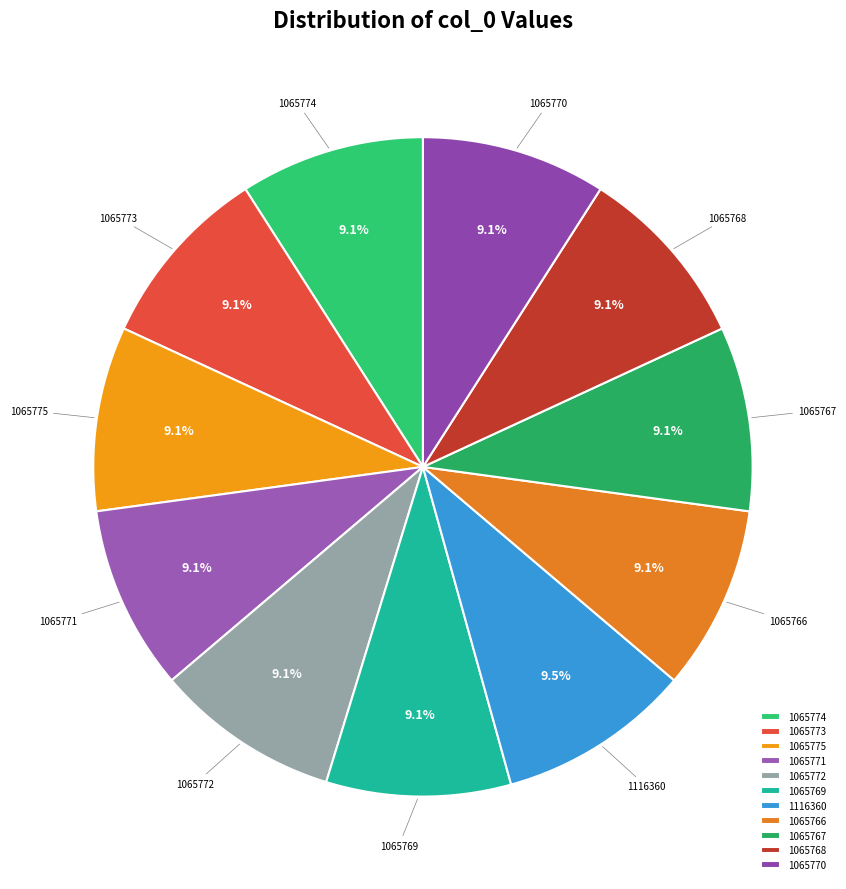

Approximately how many times larger is the value at 1065775 compared to 1065767?

1.0